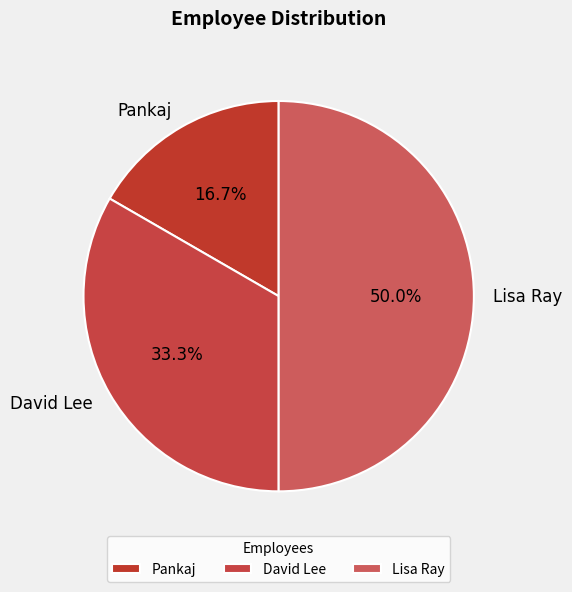

How many slices are in this pie chart?

3